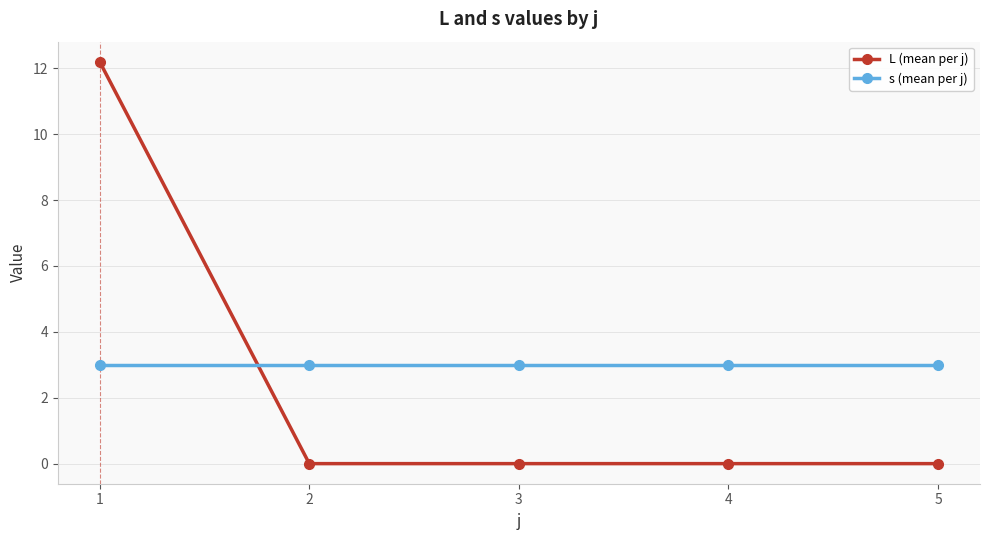

How many distinct data groups are displayed?

2